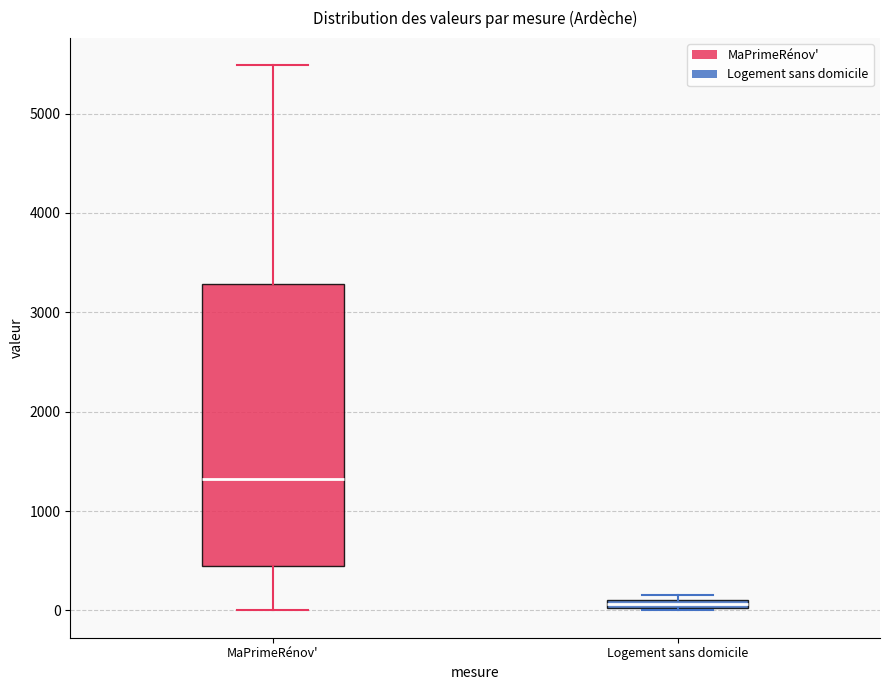

Which box is the tallest, from its lower edge to its upper edge?

MaPrimeRénov'